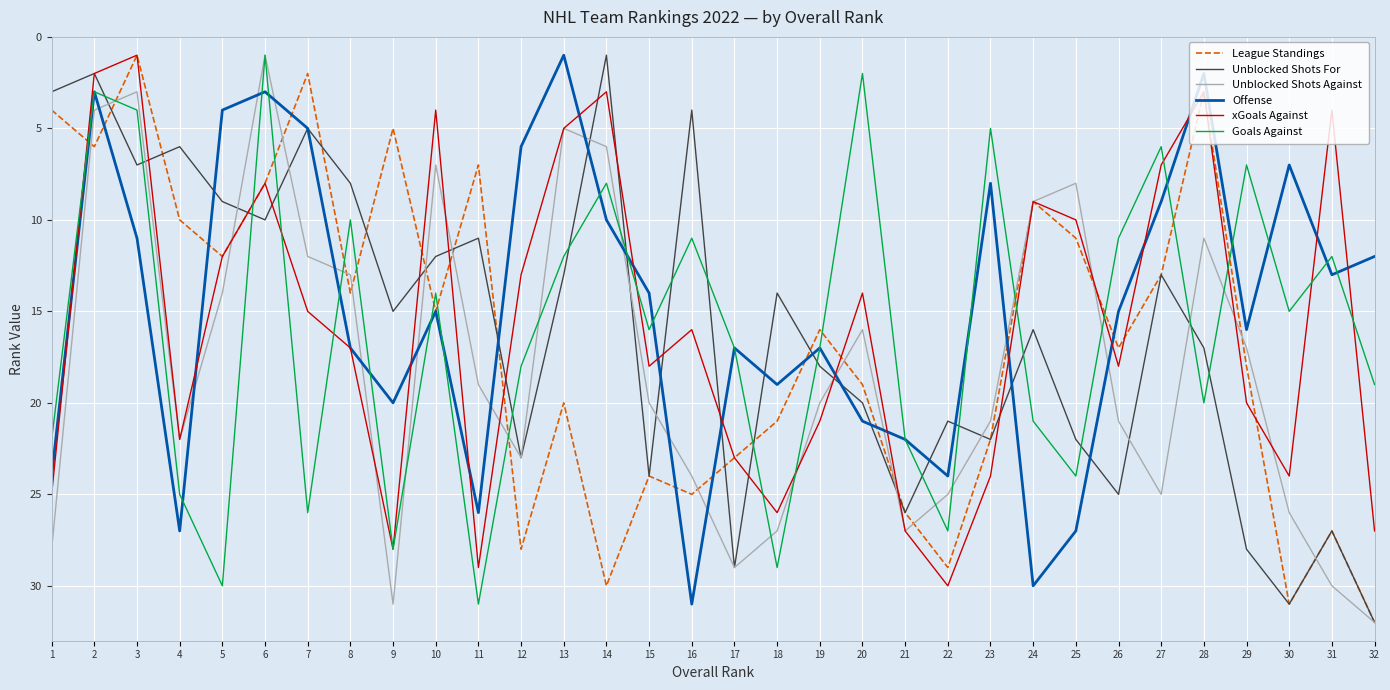

The value of Unblocked Shots Against at 23 is 21. True or false?

True